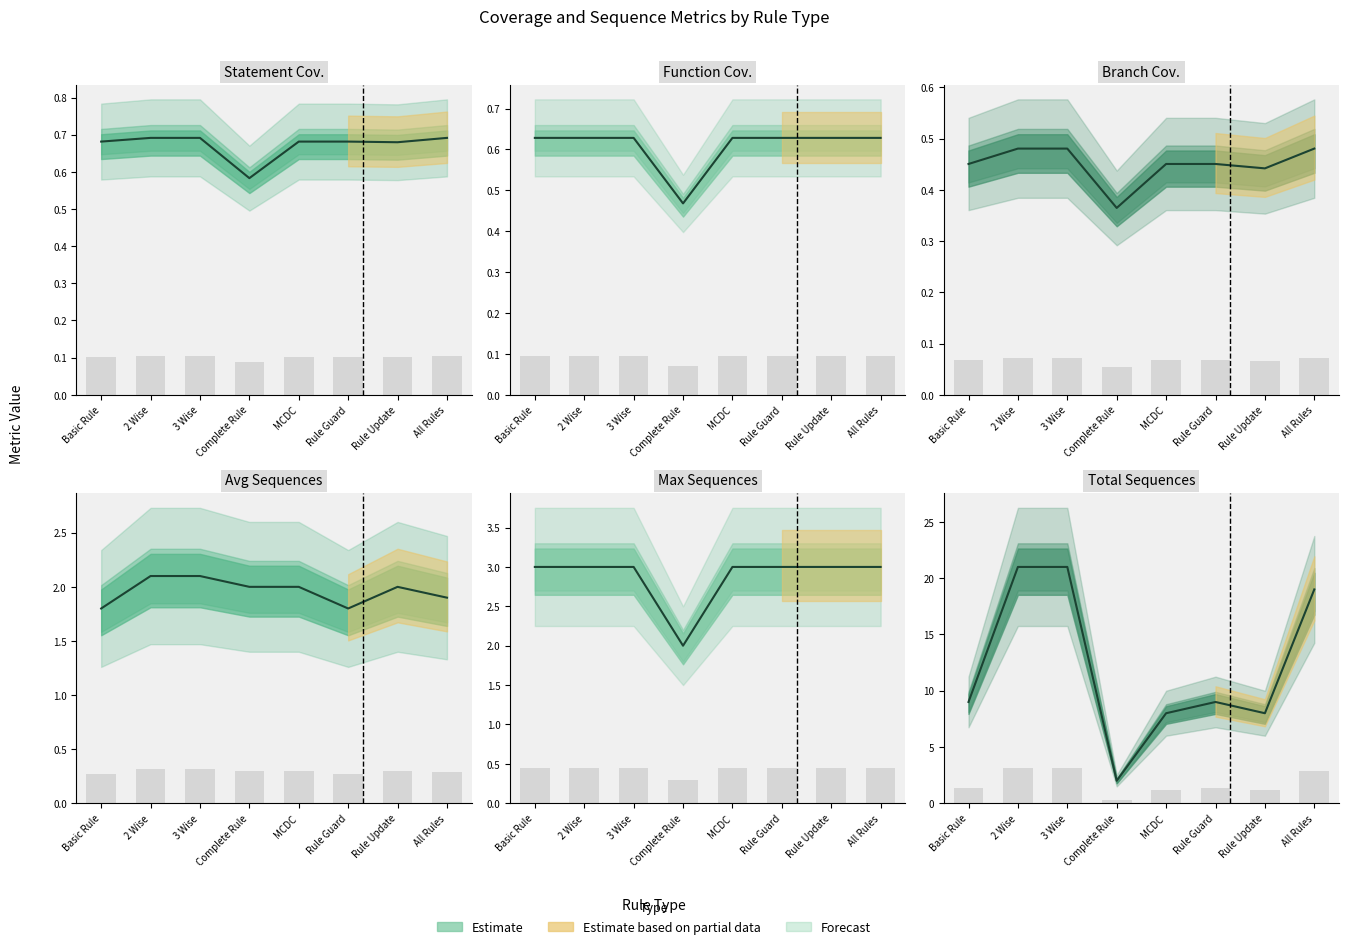

Rank the categories by Branch Cov. value from highest to lowest.

2 Wise, 3 Wise, All Rules, Basic Rule, MCDC, Rule Guard, Rule Update, Complete Rule